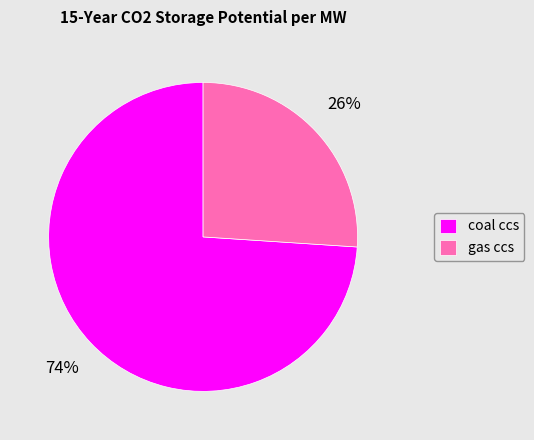

Is it true that gas ccs is 26% of the pie?

True